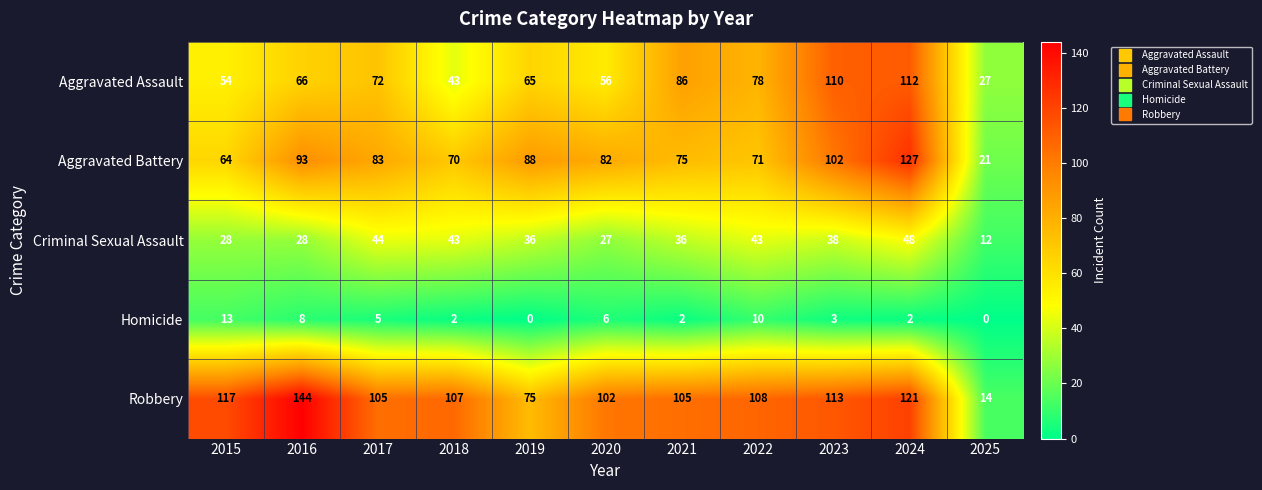

At which category is the sum across all series the highest?

2024